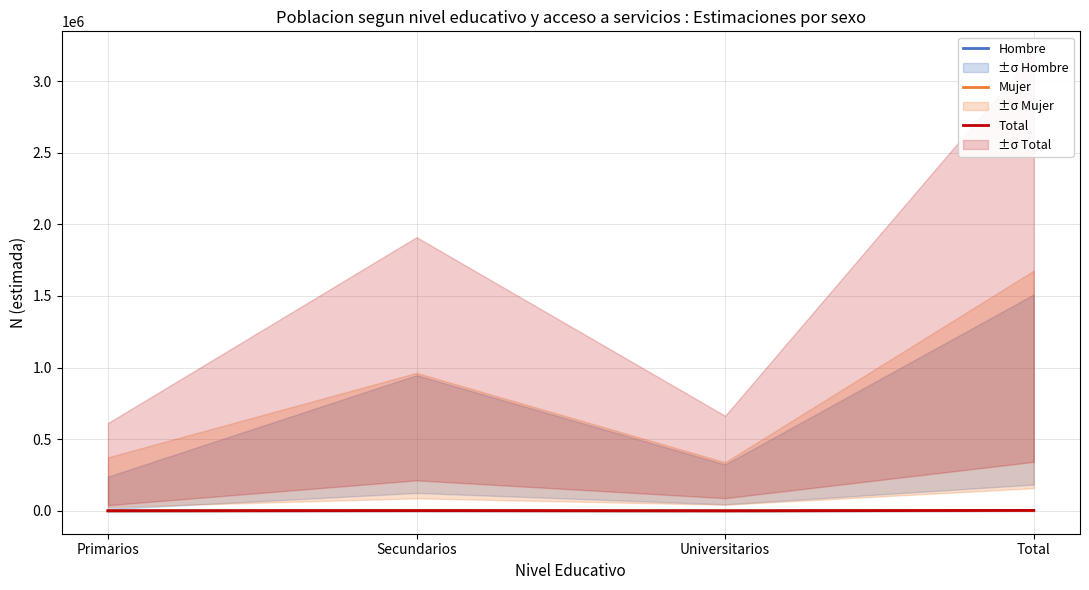

How many interior local valleys does the Mujer n (muestra) series have?

1